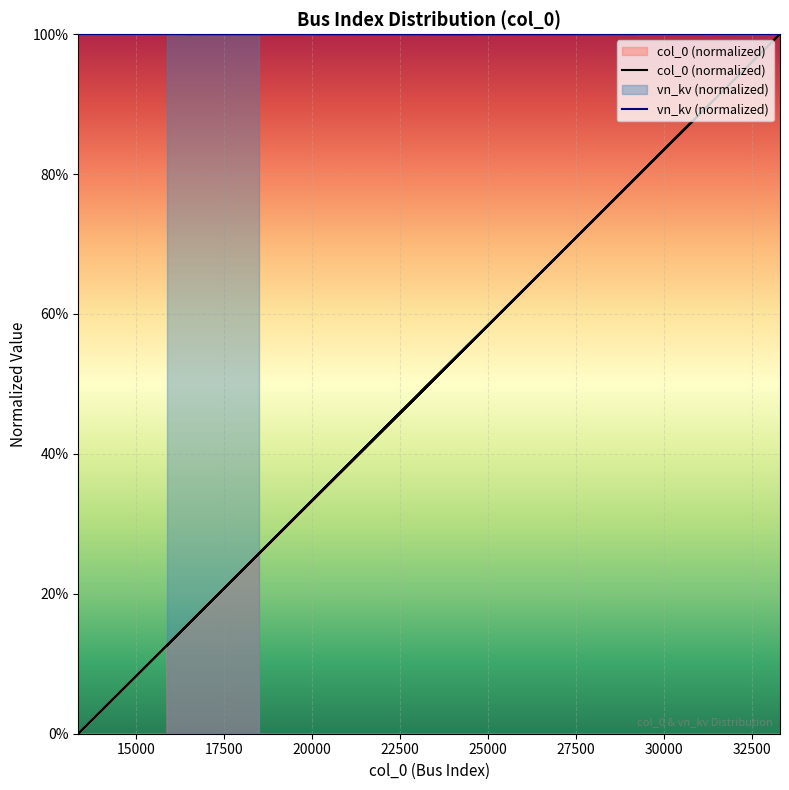

The value at 33286 is 1.0. True or false?

True